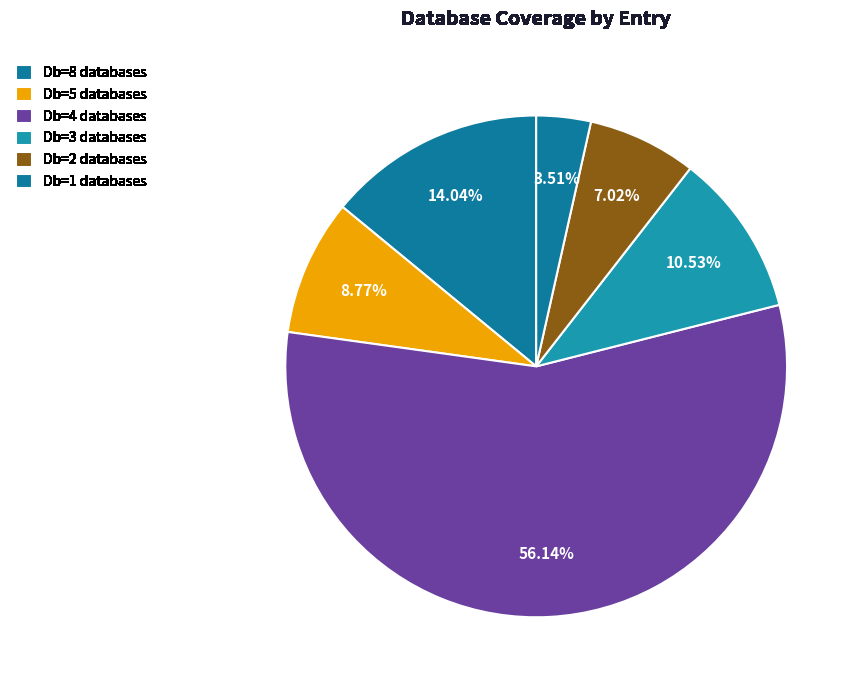

Count the number of slices in the pie.

6